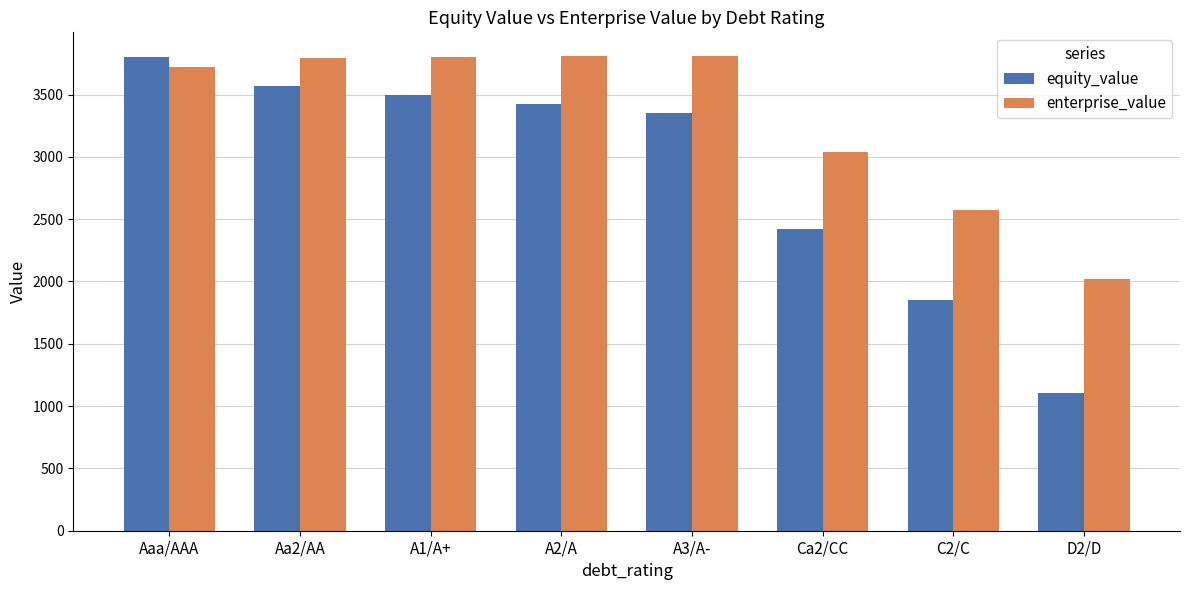

What is the spread (max minus min) of values at A1/A+?

305.7